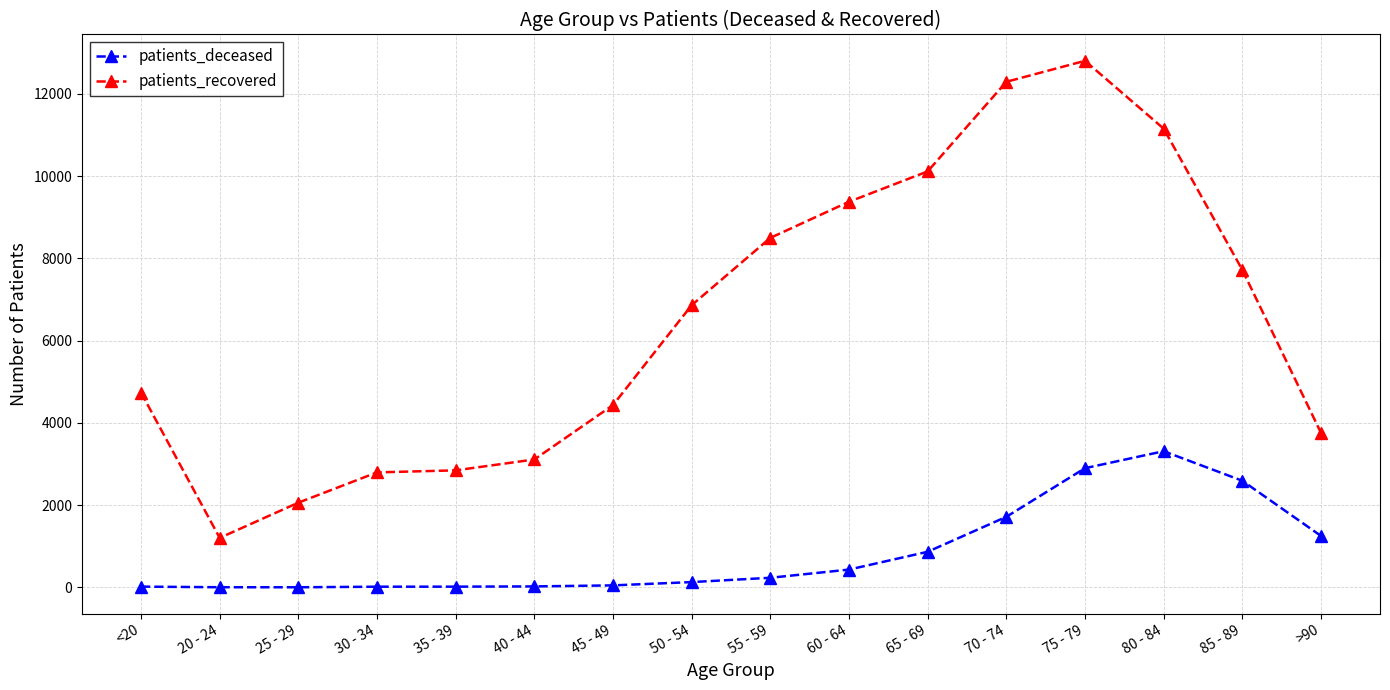

What is the greatest value displayed?

12800